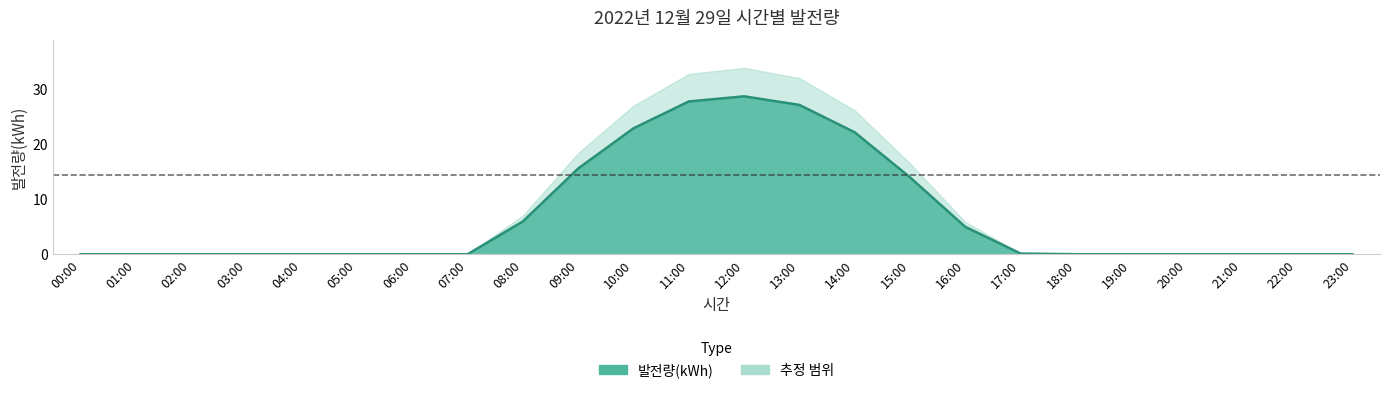

Rank the categories by value from highest to lowest.

12:00, 11:00, 13:00, 10:00, 14:00, 09:00, 15:00, 08:00, 16:00, 17:00, 00:00, 01:00, 02:00, 03:00, 04:00, 05:00, 06:00, 07:00, 18:00, 19:00, 20:00, 21:00, 22:00, 23:00